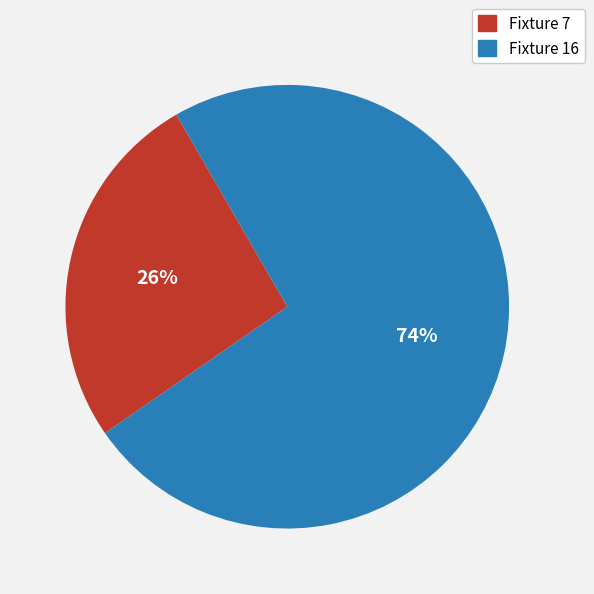

Rank the categories by value from highest to lowest.

Fixture 16, Fixture 7